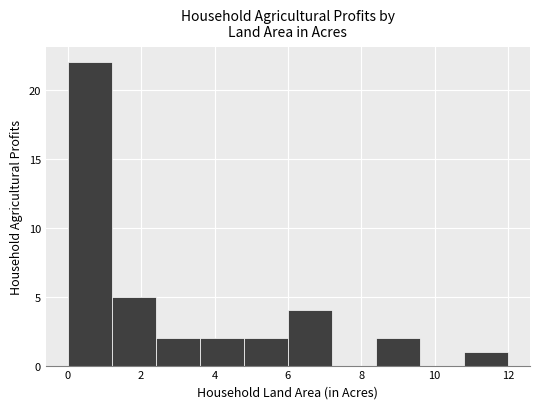

Over which range of the x-axis is the bar tallest?

0.0 to 1.2